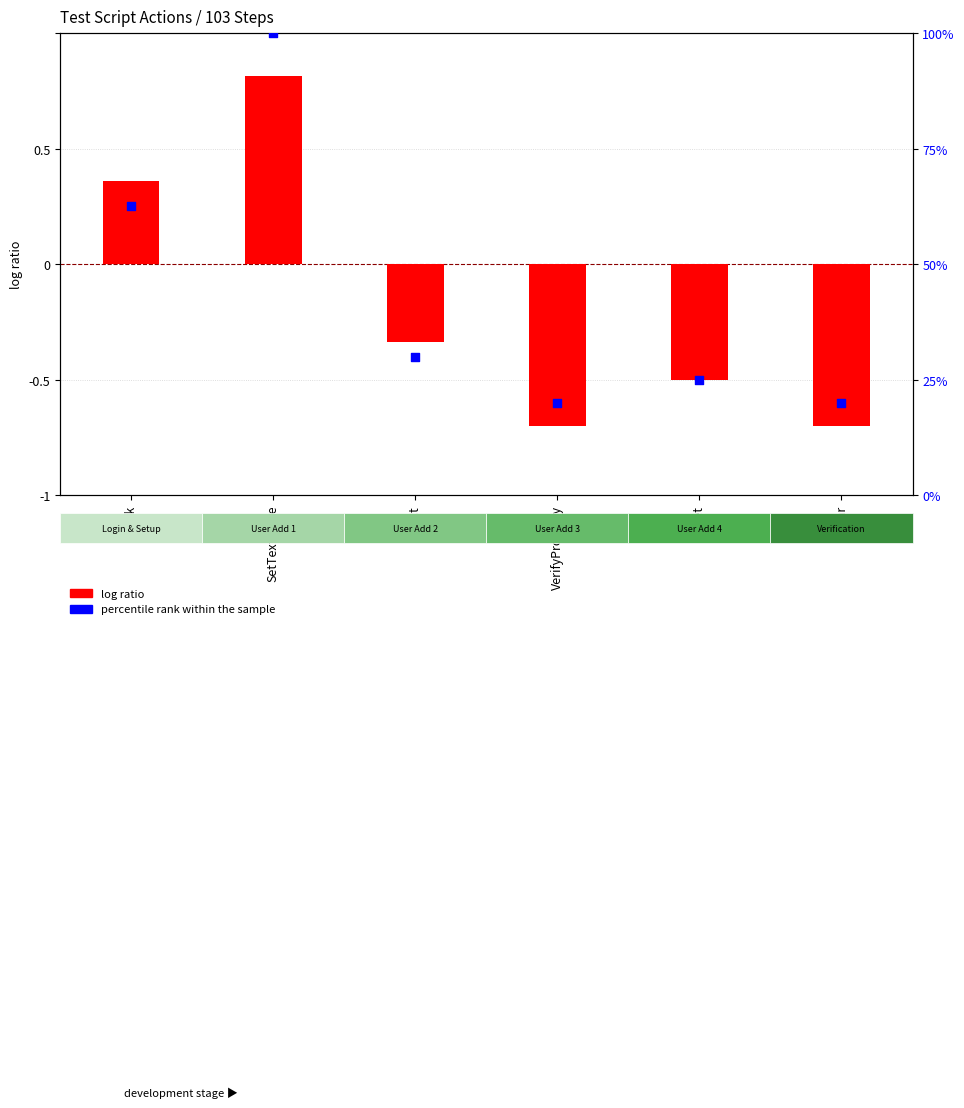

Which series contains the highest Y value?

percentile rank within the sample